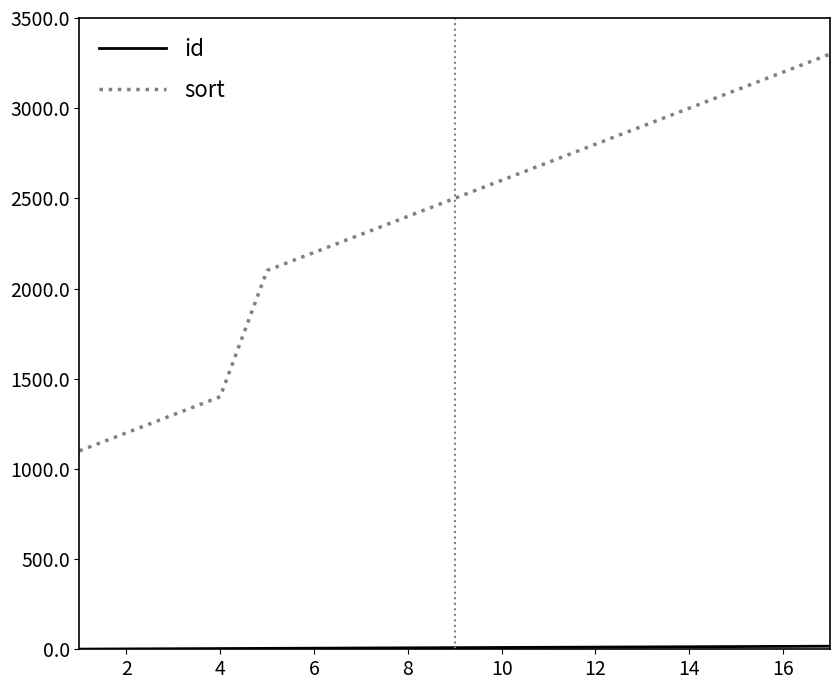

Count the number of data series in this chart.

2